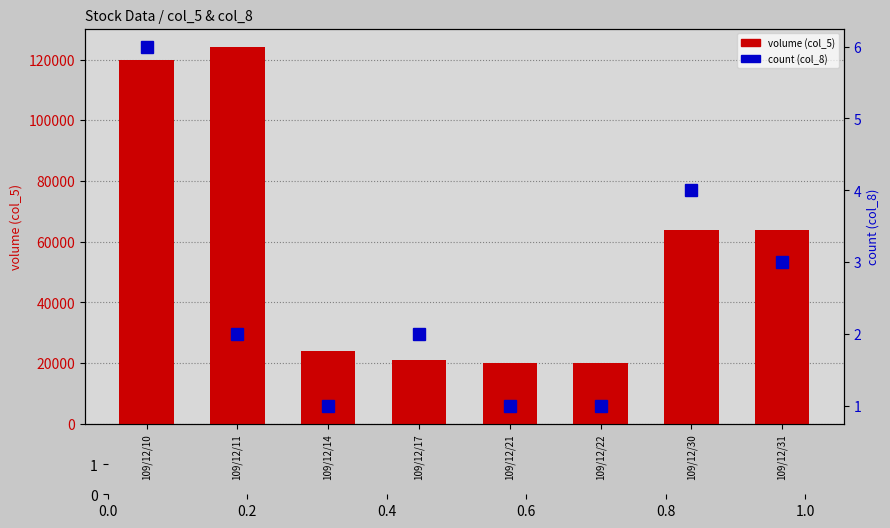

Rank the series by their average value, from highest to lowest.

volume (col_5), count (col_8)